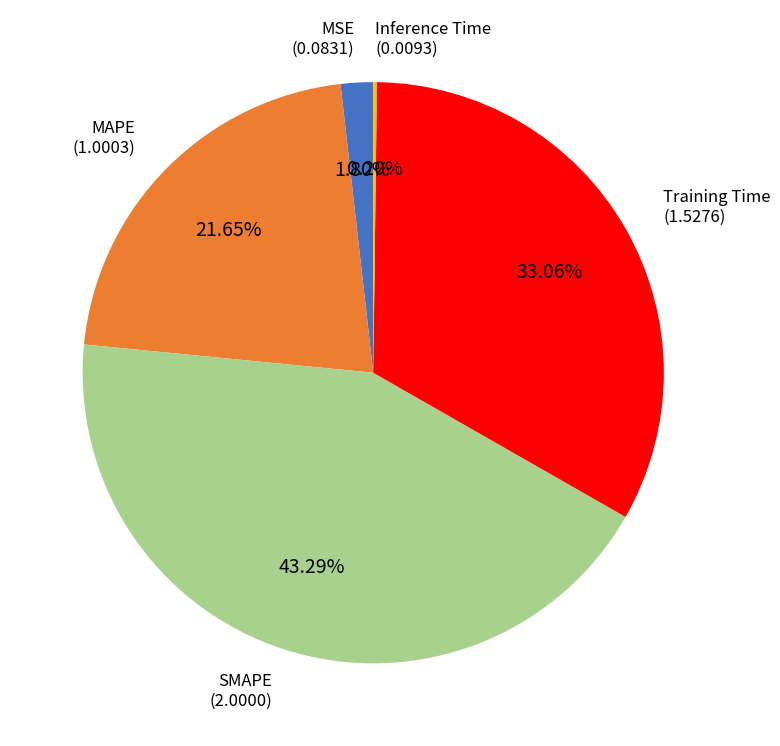

To the nearest percent, what is the difference between the largest and smallest slice percentages?

43%